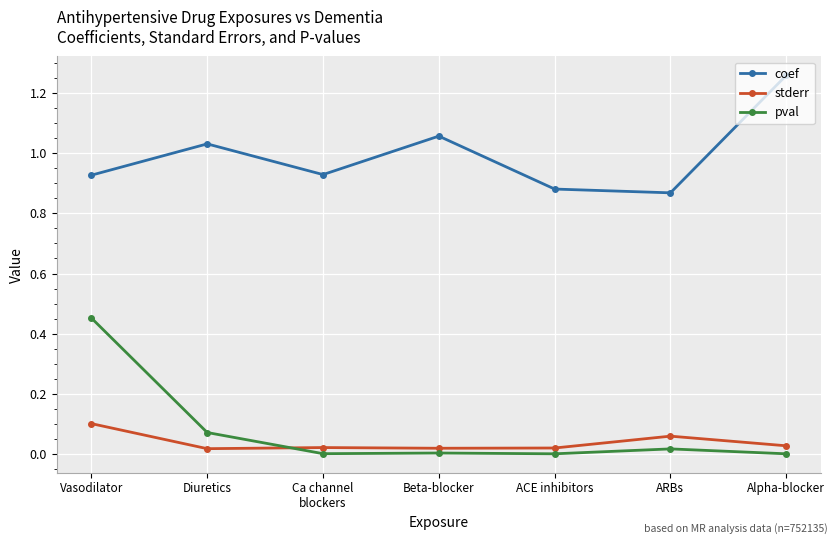

What is the difference between the maximum and minimum values in the coef series?

0.4